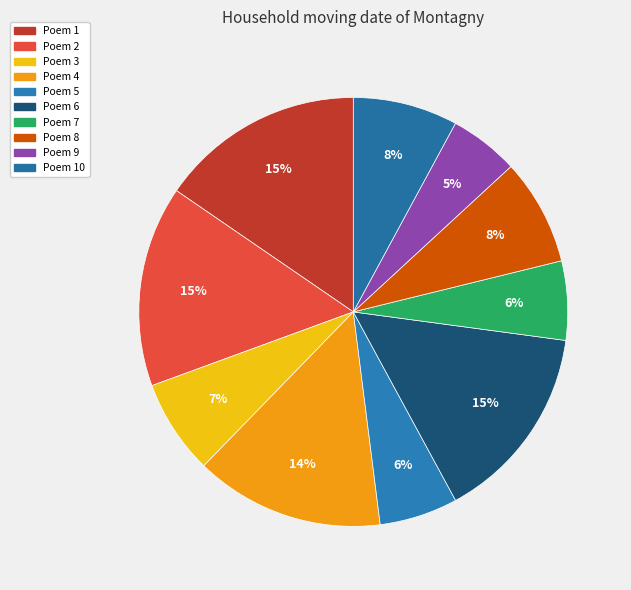

To the nearest percent, what is the difference between the largest and smallest slice percentages?

10%